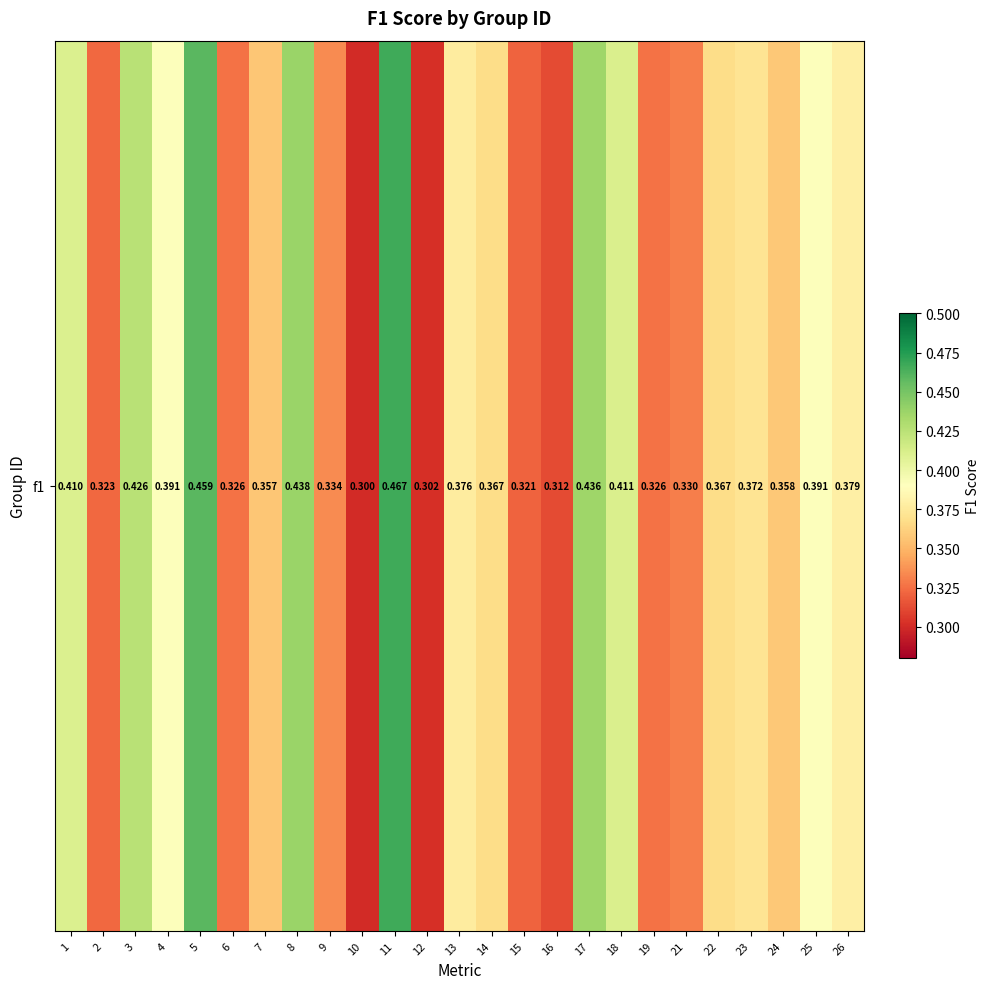

Where is the data nearest to the value 0?

10